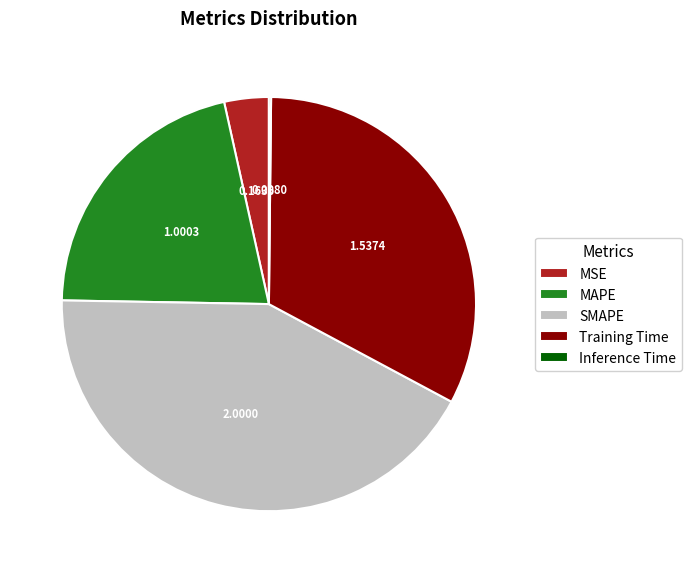

Is there any slice that represents more than half of the pie?

No